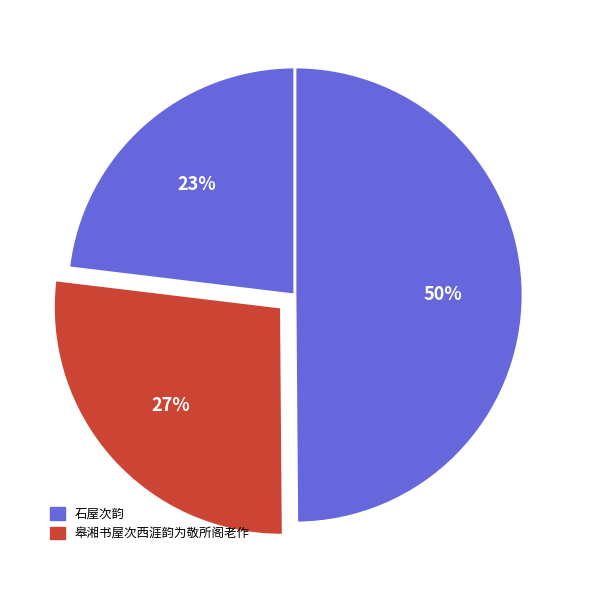

How many segments does this pie chart have?

3